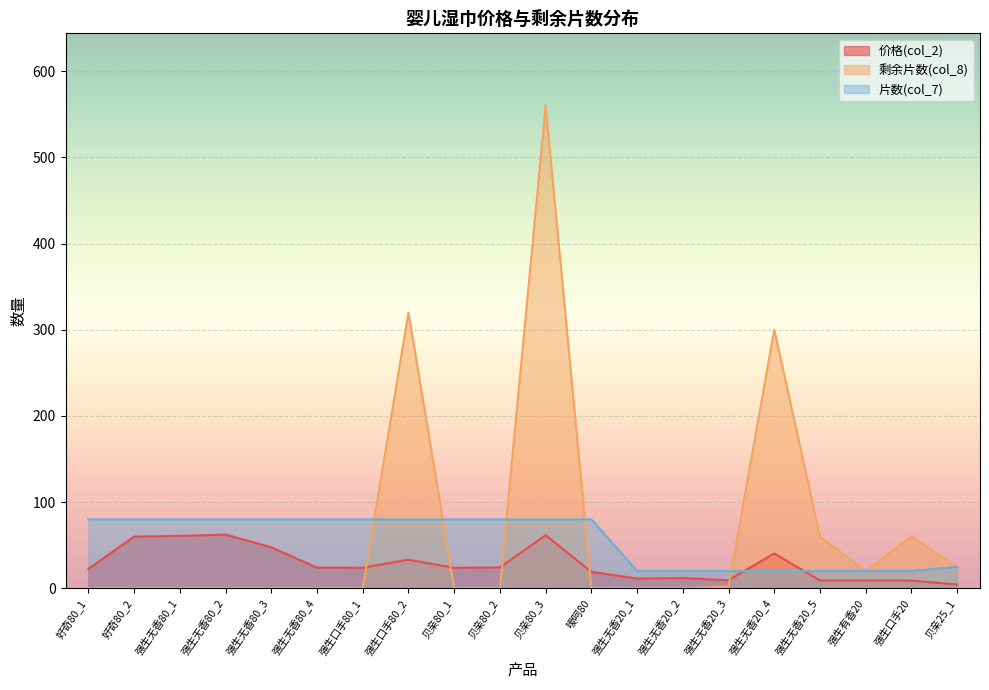

What is the difference between the maximum and minimum values in the 剩余片数(col_8) series?

560.0